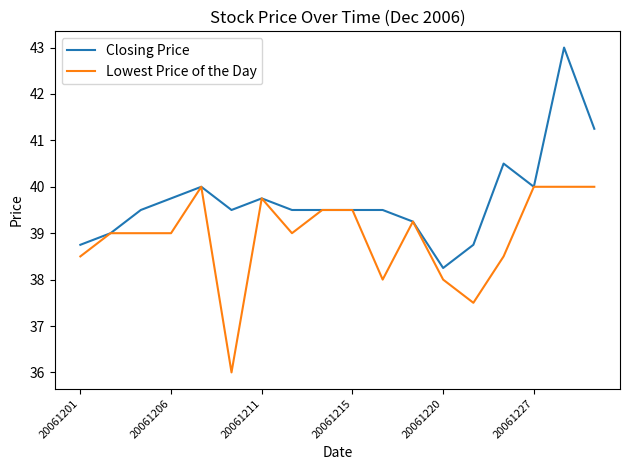

Which series has the widest spread of values?

Closing Price